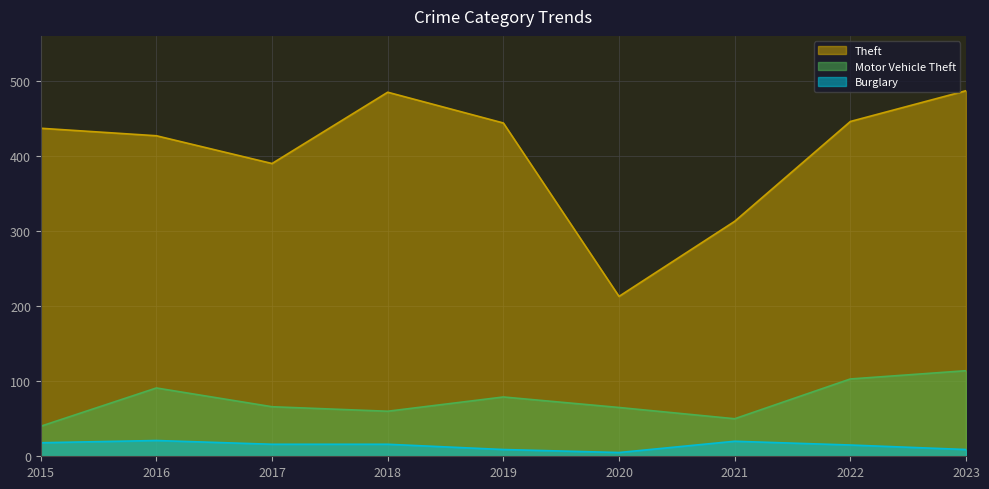

At how many categories does at least one series exceed 240?

8